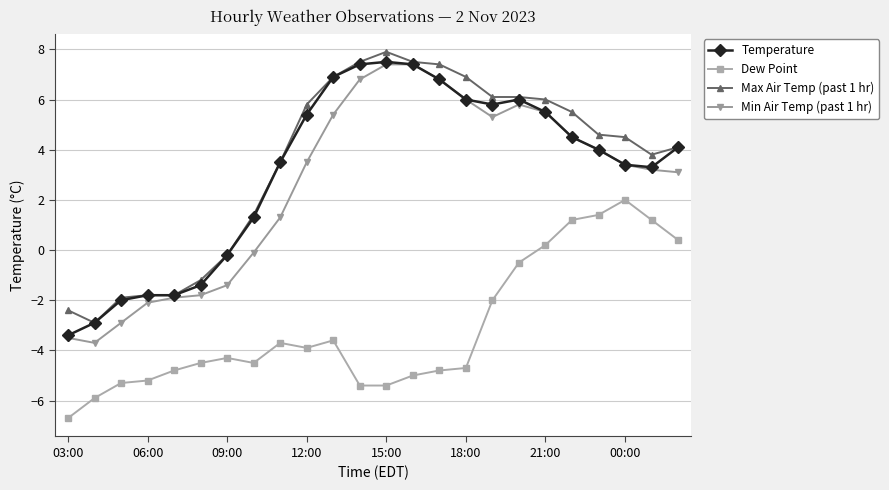

What is the minimum value shown in the chart?

-6.7